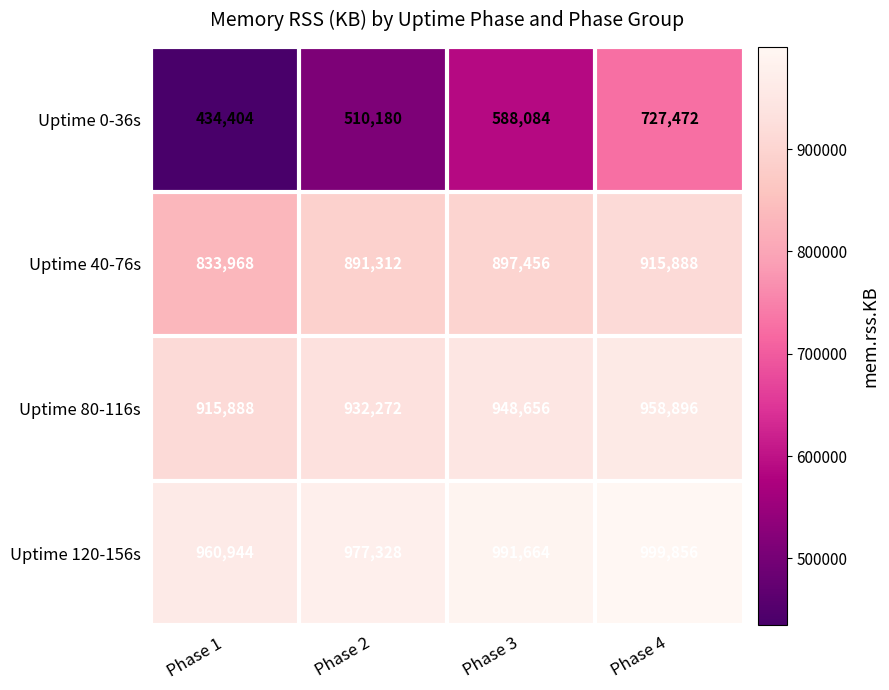

Count the Uptime 120-156s values in the range 977328 to 999856.

3